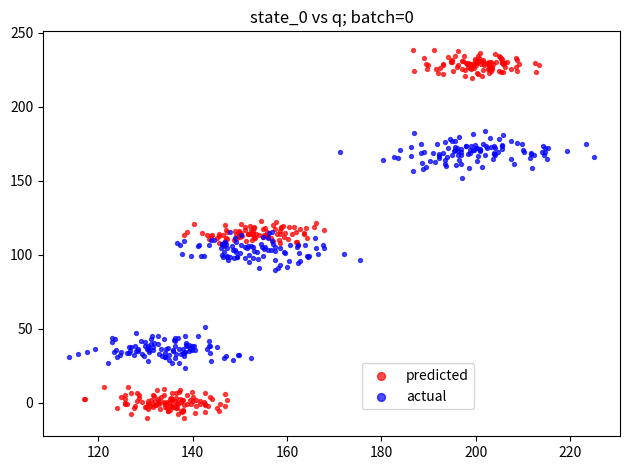

Which series contains the lowest Y value?

predicted